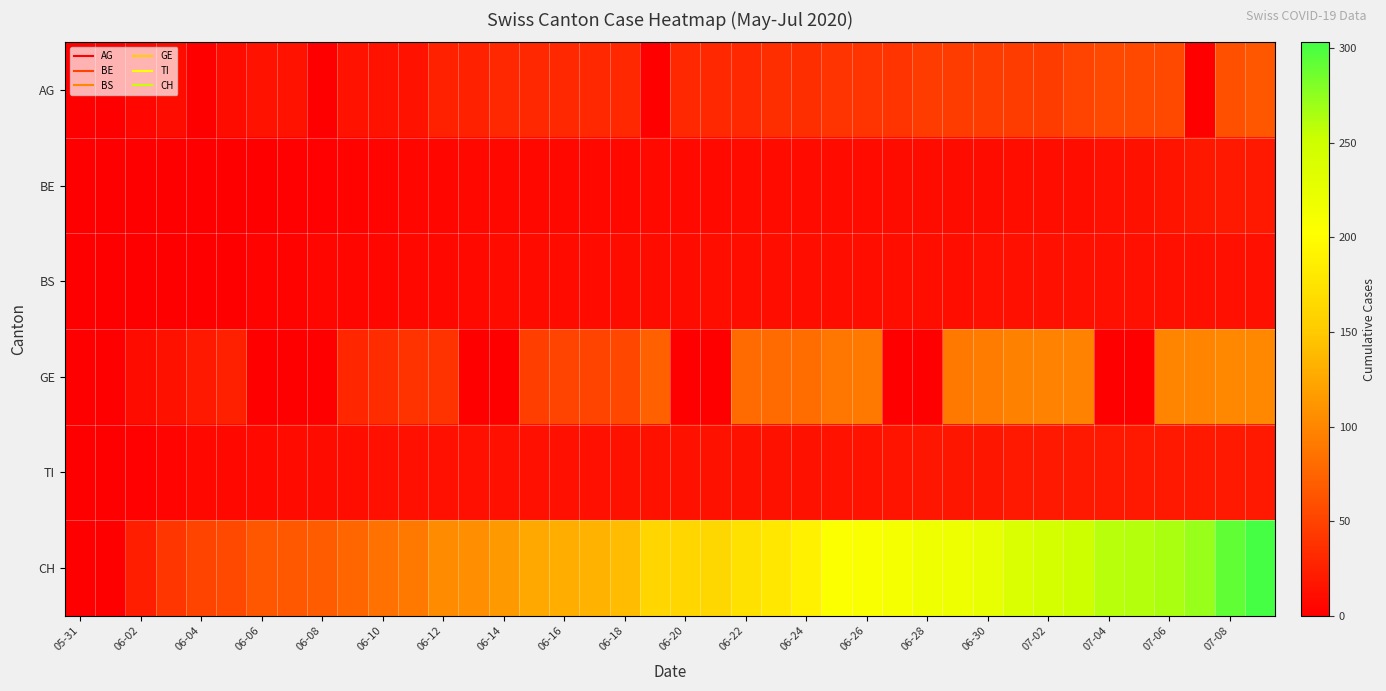

Count the number of categories in the chart.

40